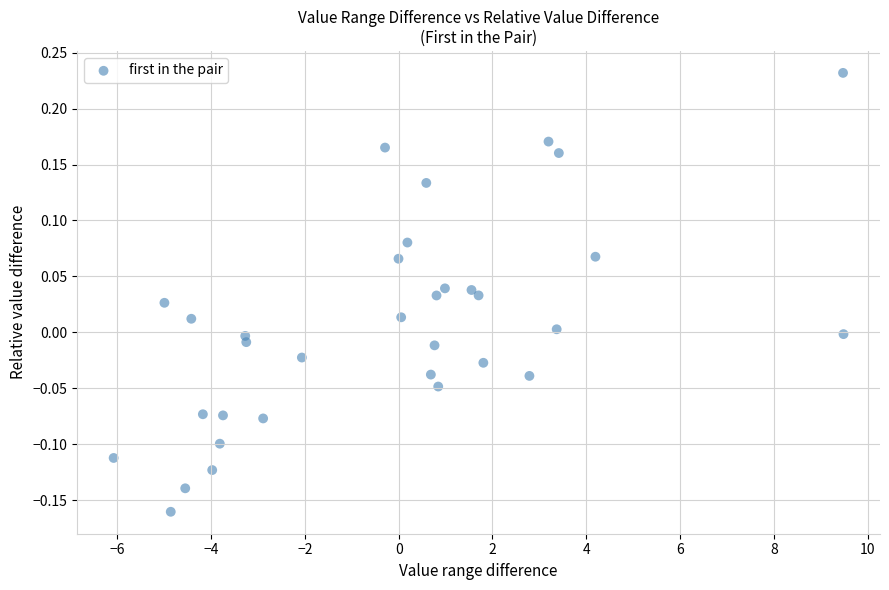

What is the range of Y values (max minus min)?

0.4